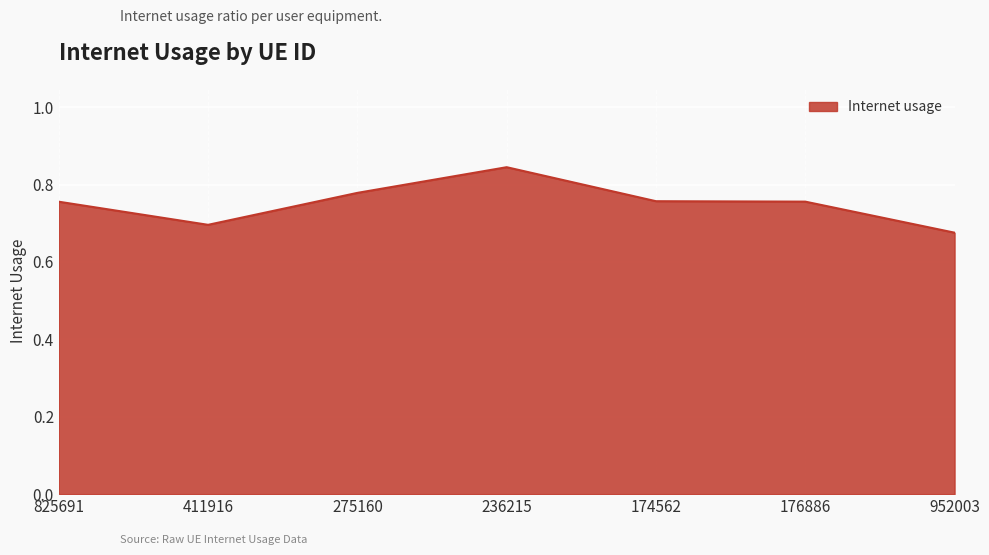

True or false: the data shows 0.2 at 174562.

False